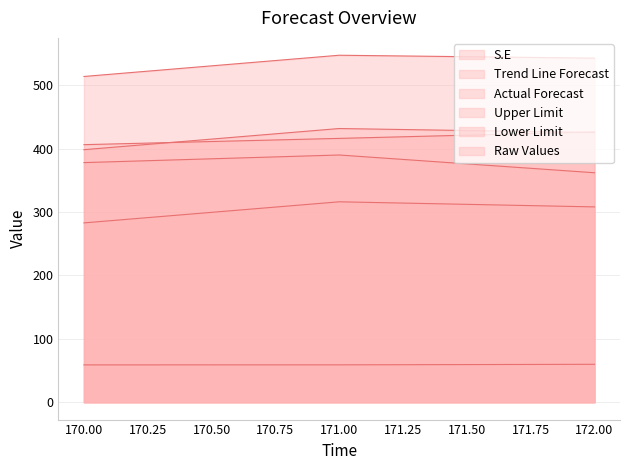

True or false: Lower Limit has a value of 428.1 at 172.

False